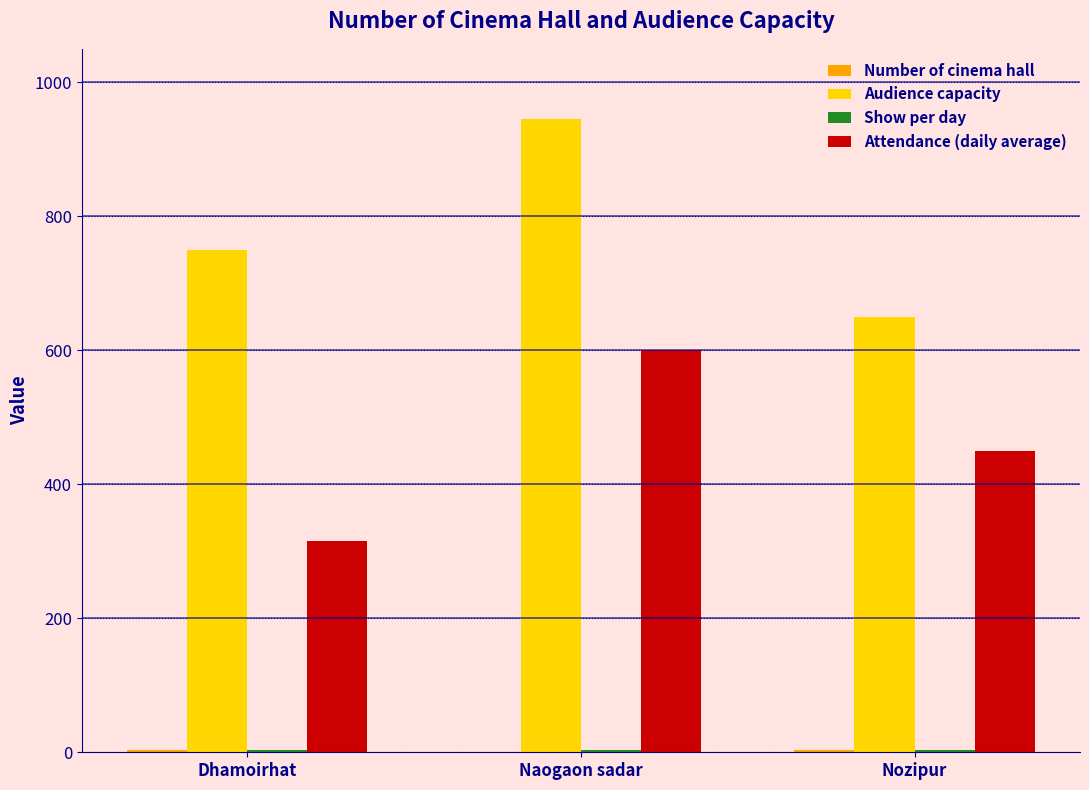

Which series has the largest total across all categories?

Audience capacity